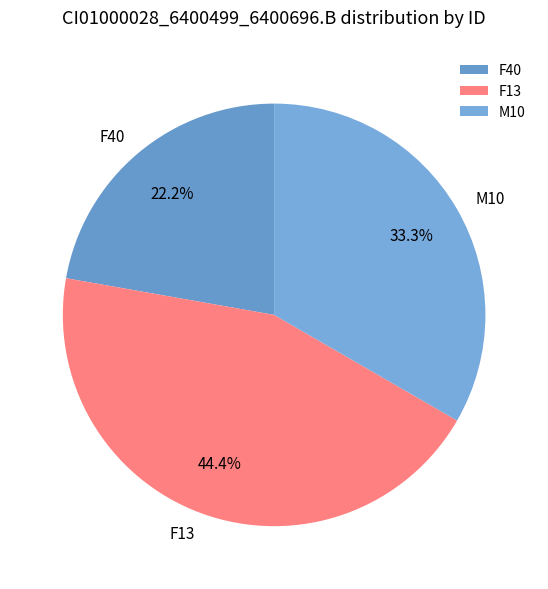

Between F40 and M10, which is larger?

M10